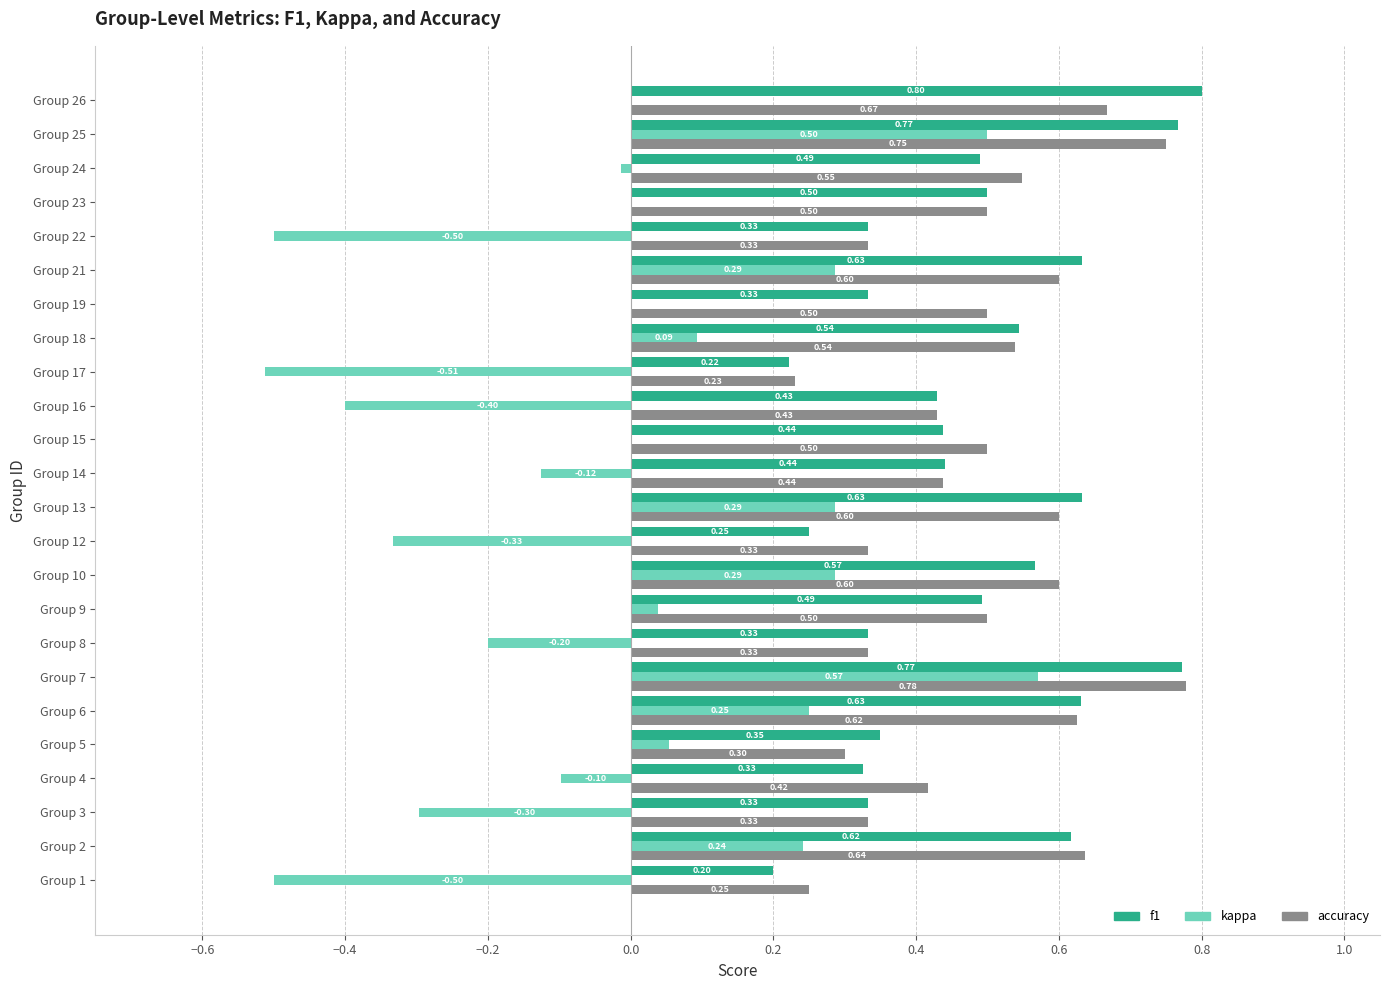

Is the value of kappa at Group 10 greater than the value of f1 at Group 5?

No